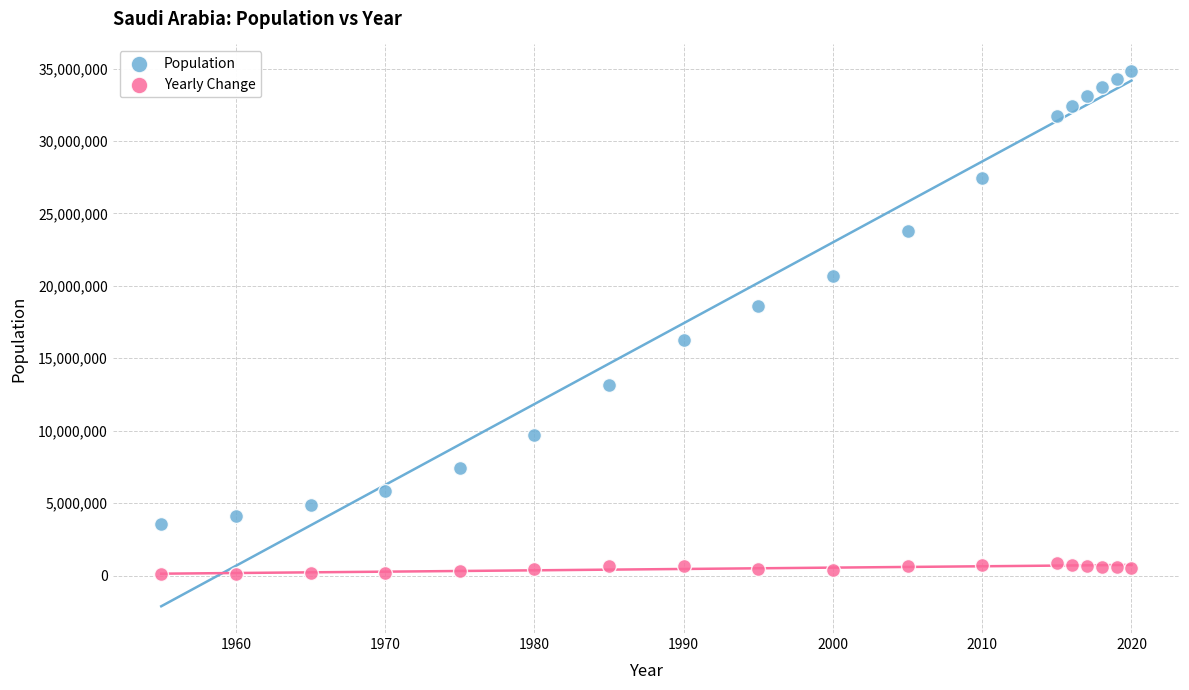

Across all data points, what is the range of Y values (max minus min)?

34726507